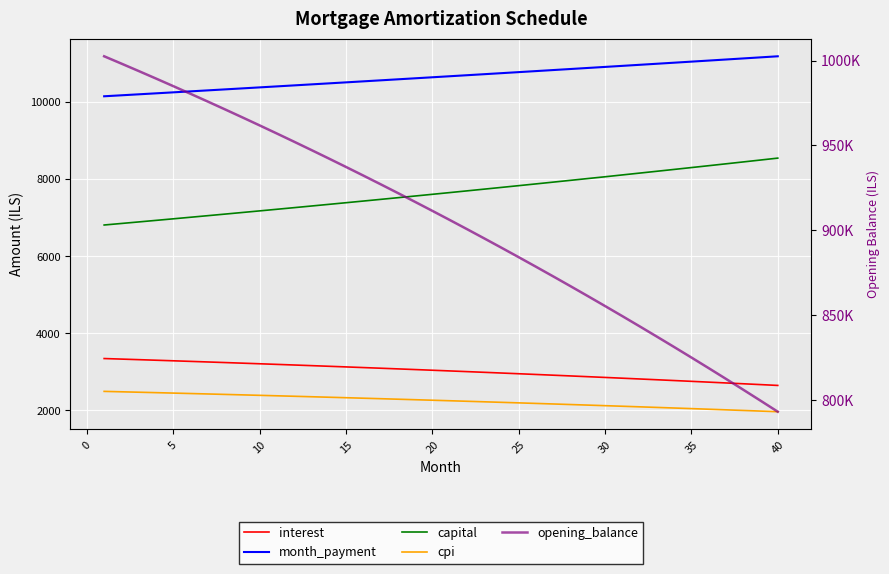

True or false: capital and interest cross at least once.

False